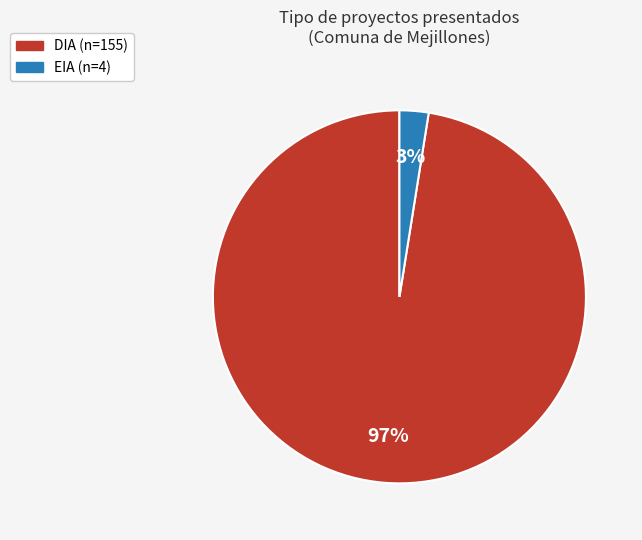

The DIA slice represents 97% of the pie. True or false?

True